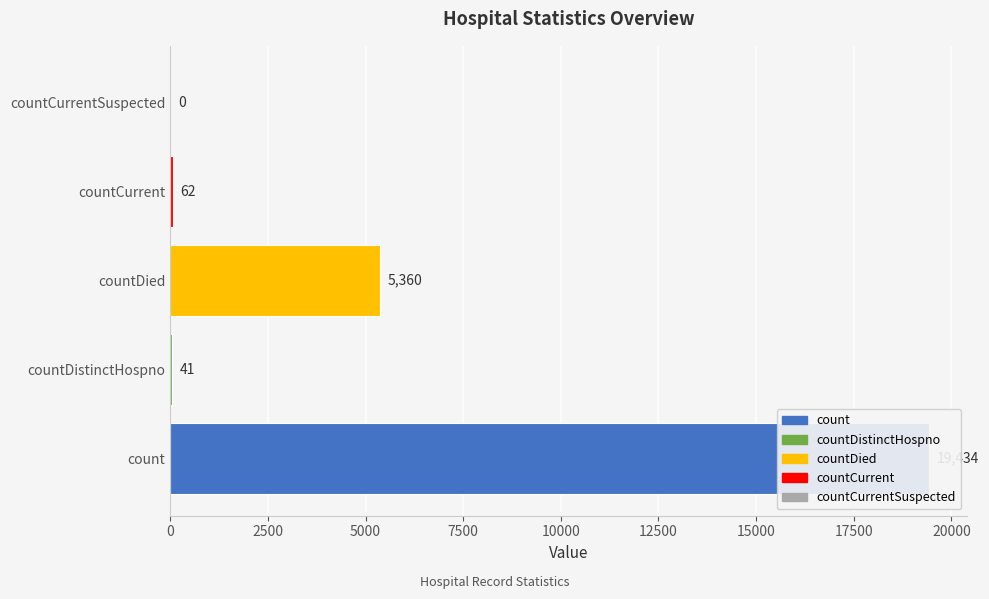

Count the number of data series in this chart.

1